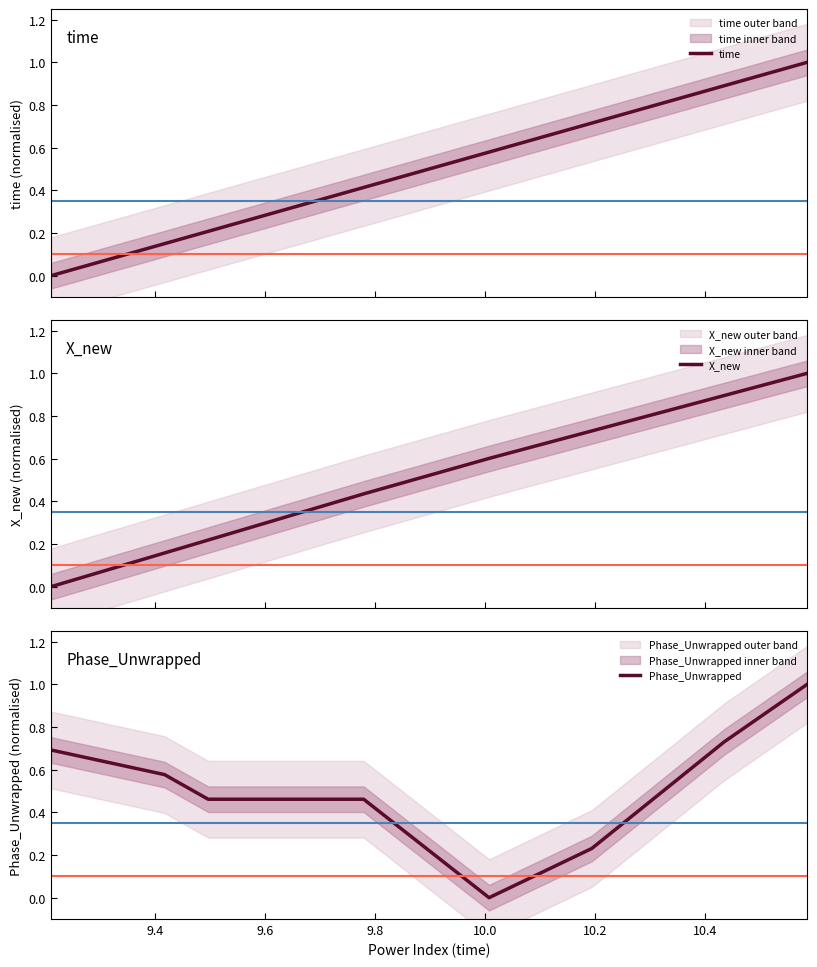

How many intersections are there between time and Phase_Unwrapped?

1